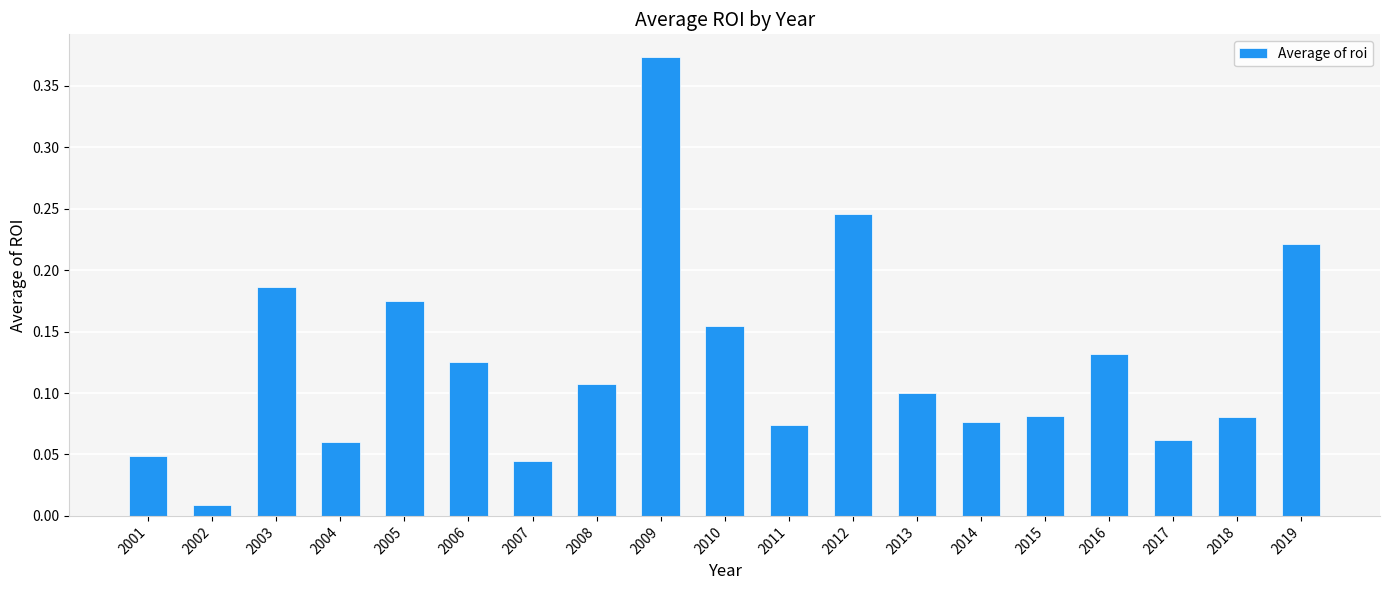

How many data points does each series have?

19